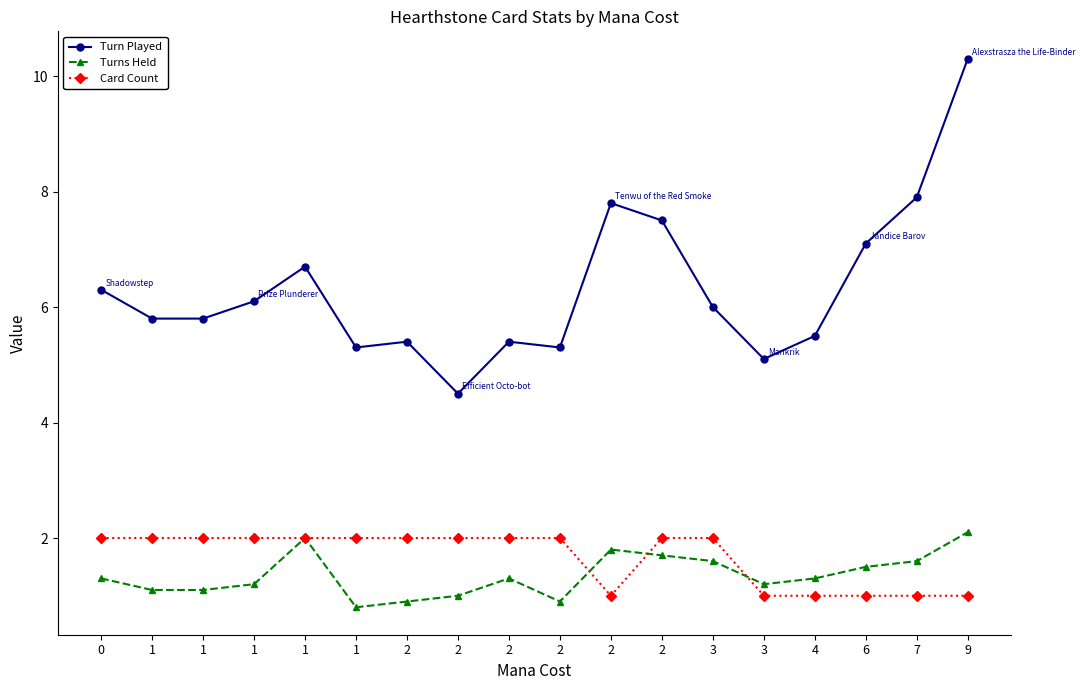

How many lines are shown in the chart?

3